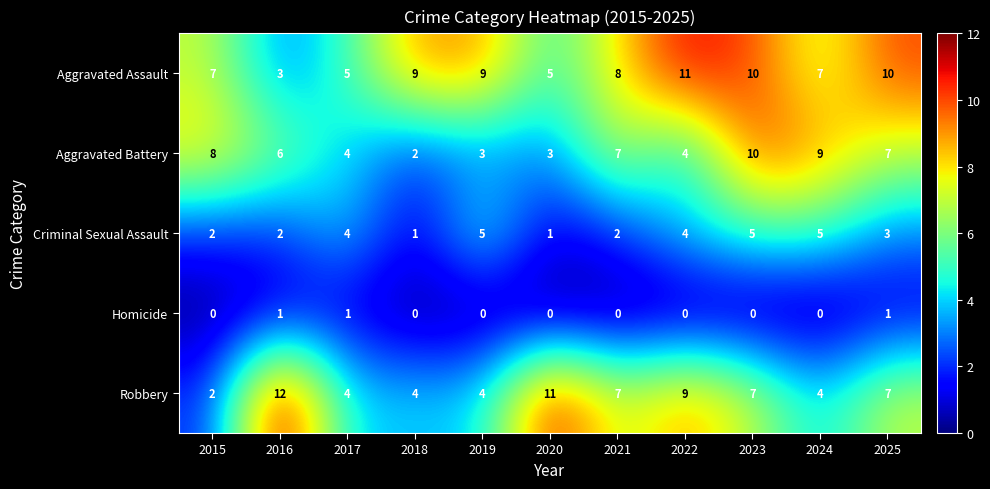

Which series has the widest spread of values?

Robbery